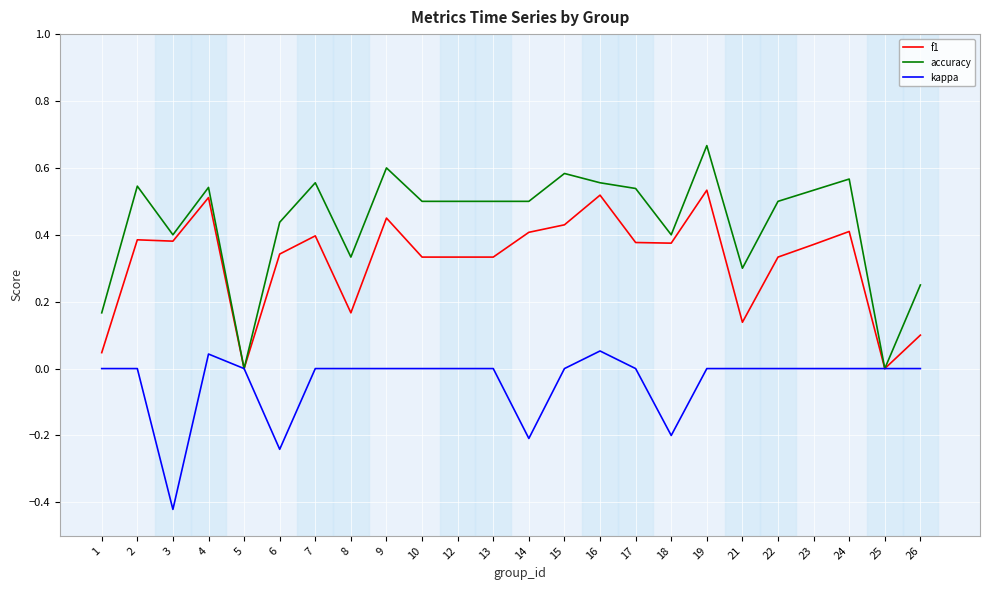

What is the sum of all kappa values?

-1.0